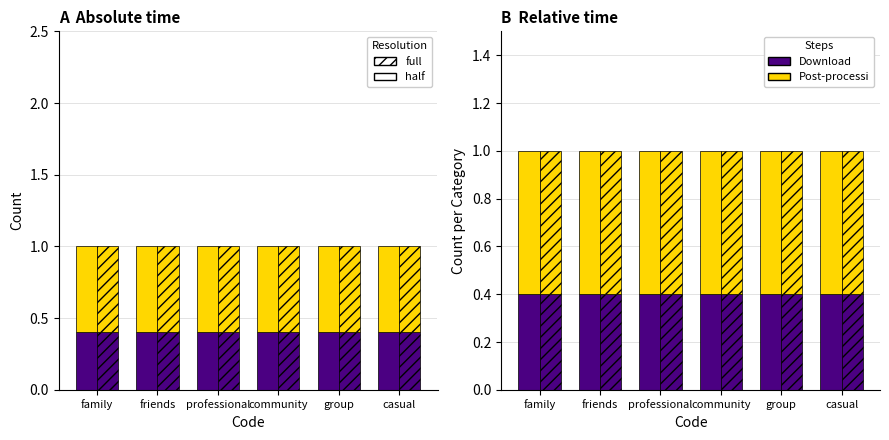

What is the label of the 6th bar from the left?

casual